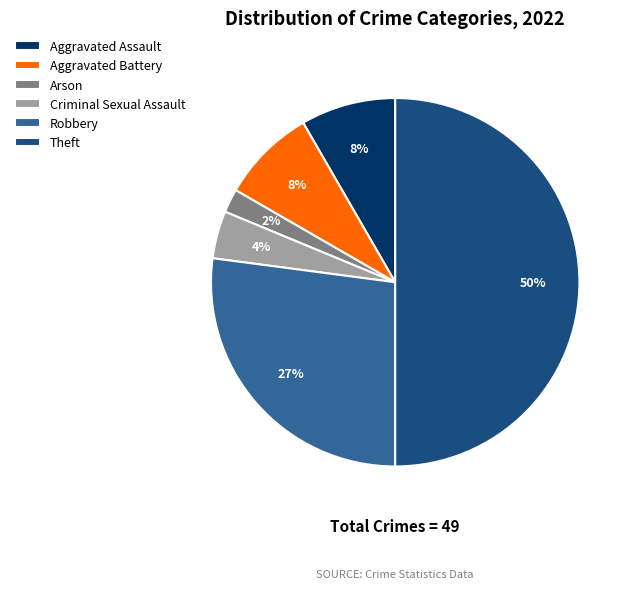

Does Criminal Sexual Assault represent more than half of the total?

No